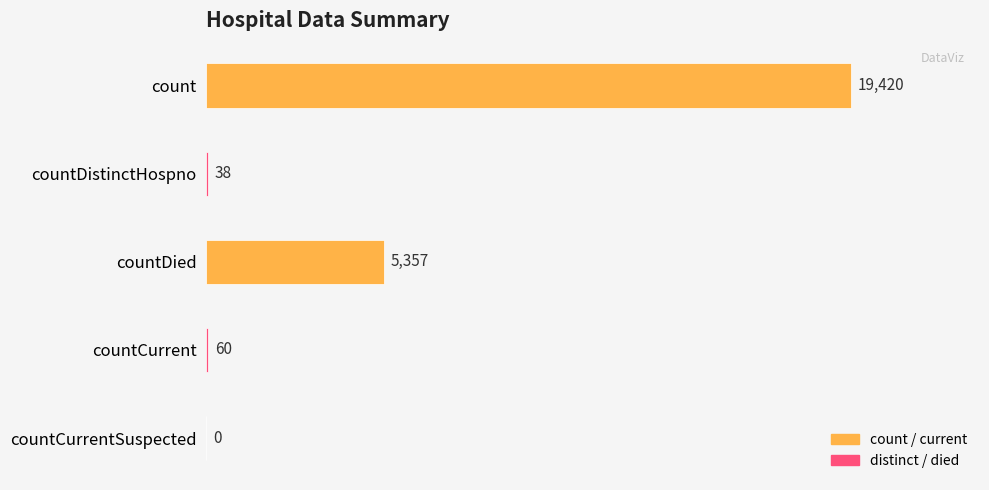

The value at count is 28944. True or false?

False